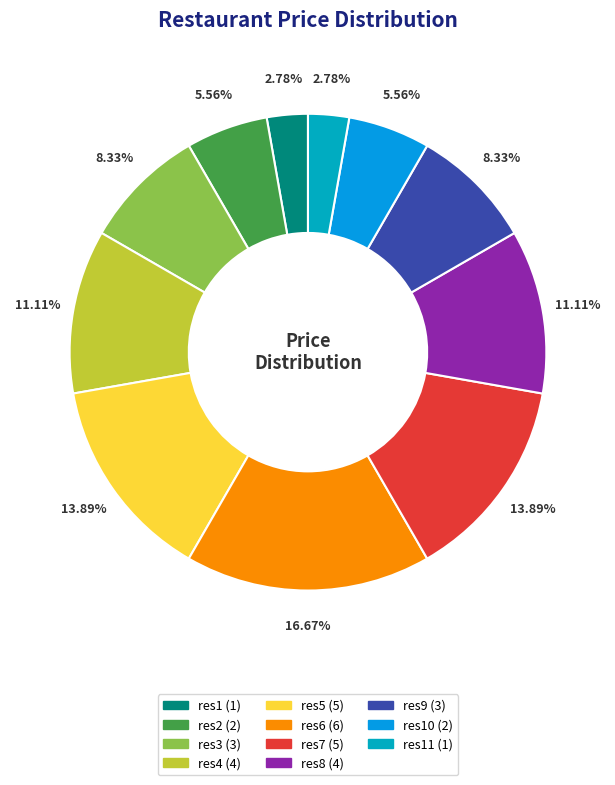

To the nearest percent, what is the difference between the largest and smallest slice percentages?

14%